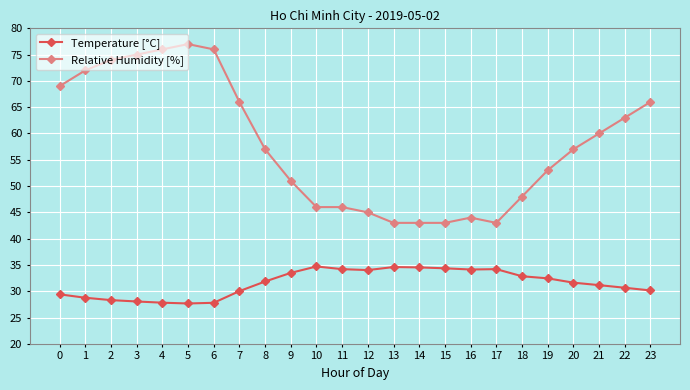

Rank the series at 13 from lowest to highest value.

Temperature [°C], Relative Humidity [%]